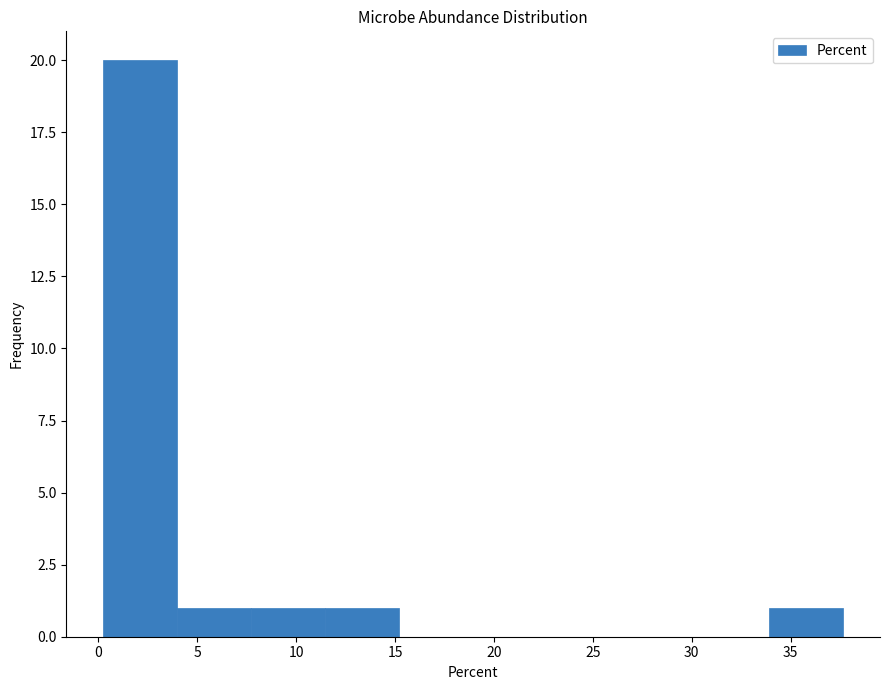

What is the height of the bar covering 34.0 to 37.5 on the x-axis? Neither the bar edges nor the heights are printed on the chart, so give them approximately, as read against the axes.

1